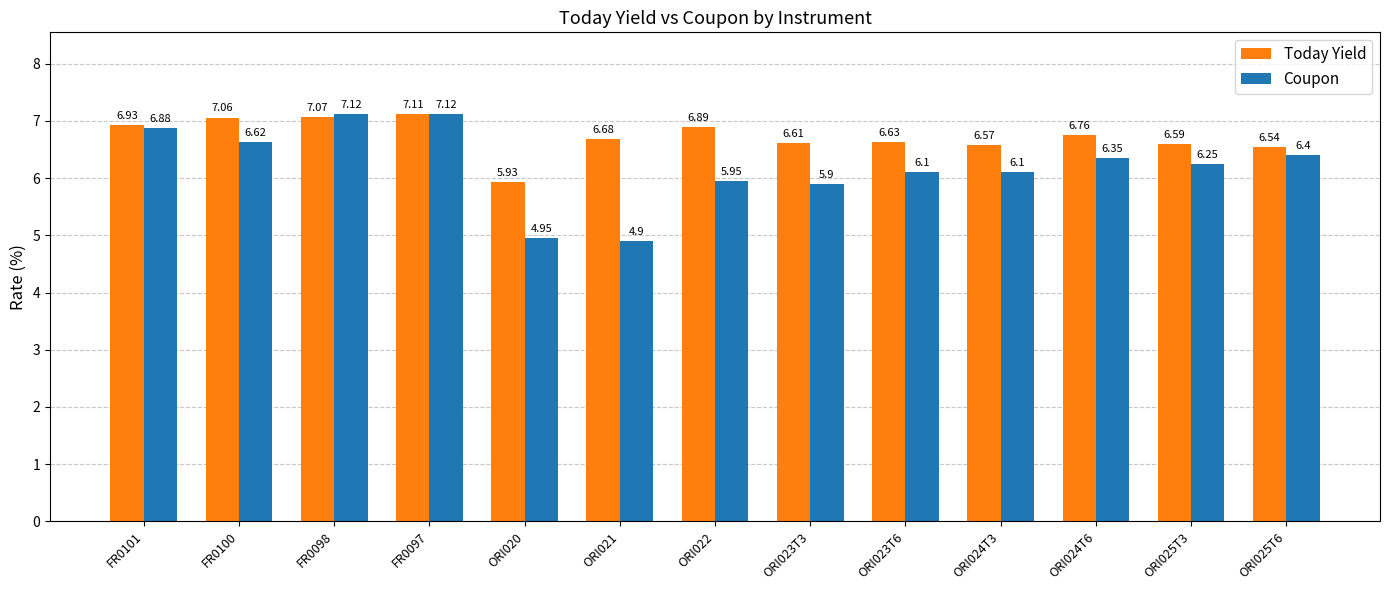

Where is Today Yield nearest to the value 6?

ORI020